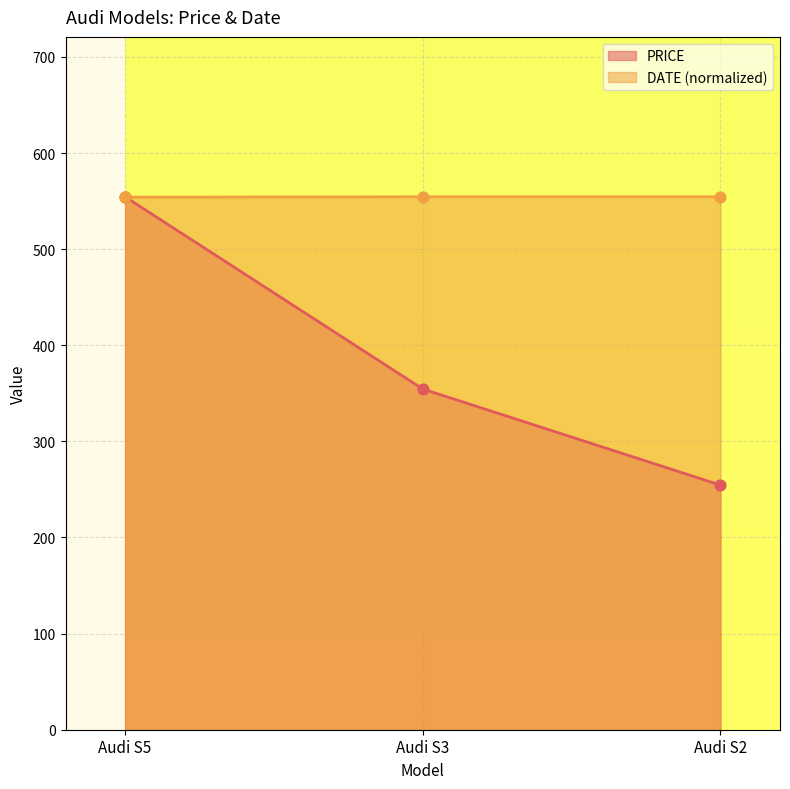

What are all the series names shown in the legend?

PRICE, DATE (normalized)